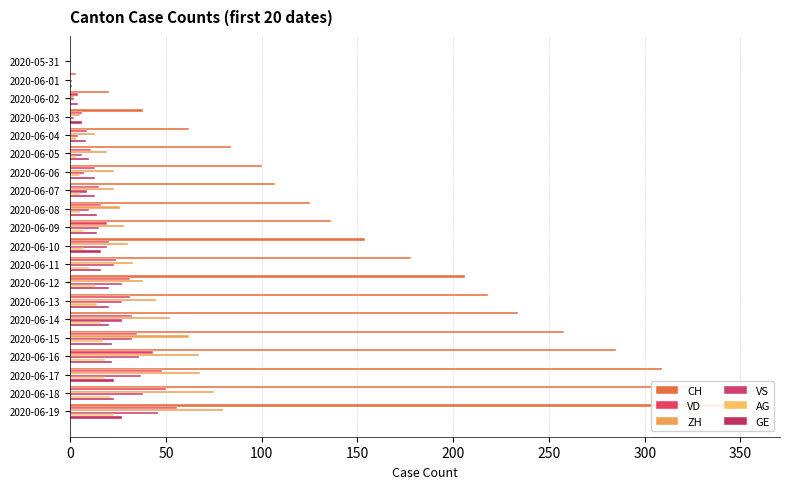

How many groups of bars are there?

20